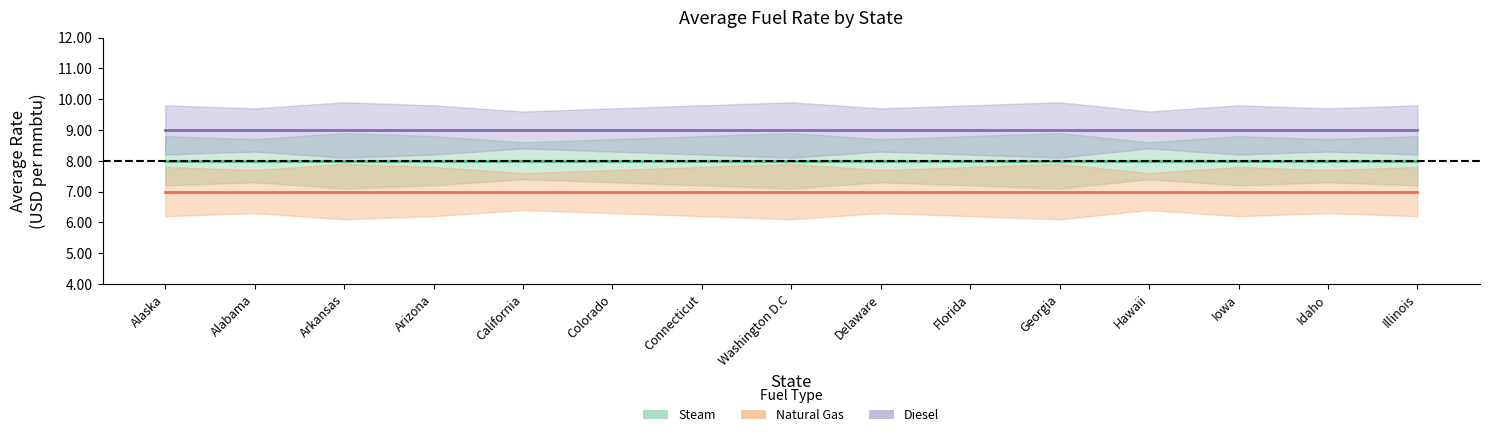

Where is Diesel nearest to the value 9?

Alaska